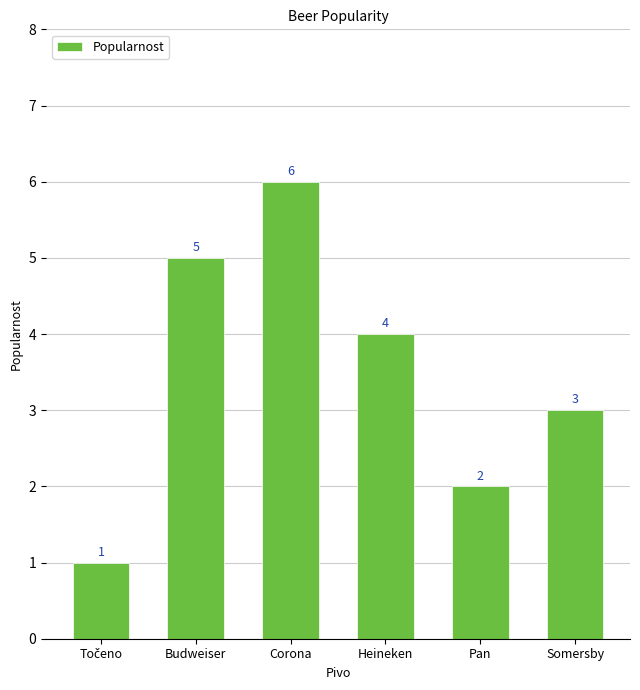

What is the greatest value displayed?

6